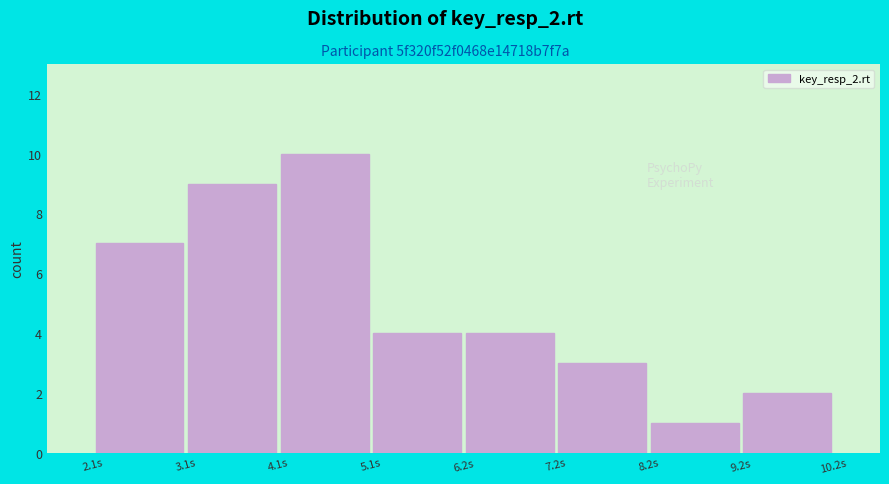

Over which range of the x-axis is the bar tallest?

4.2 to 5.2